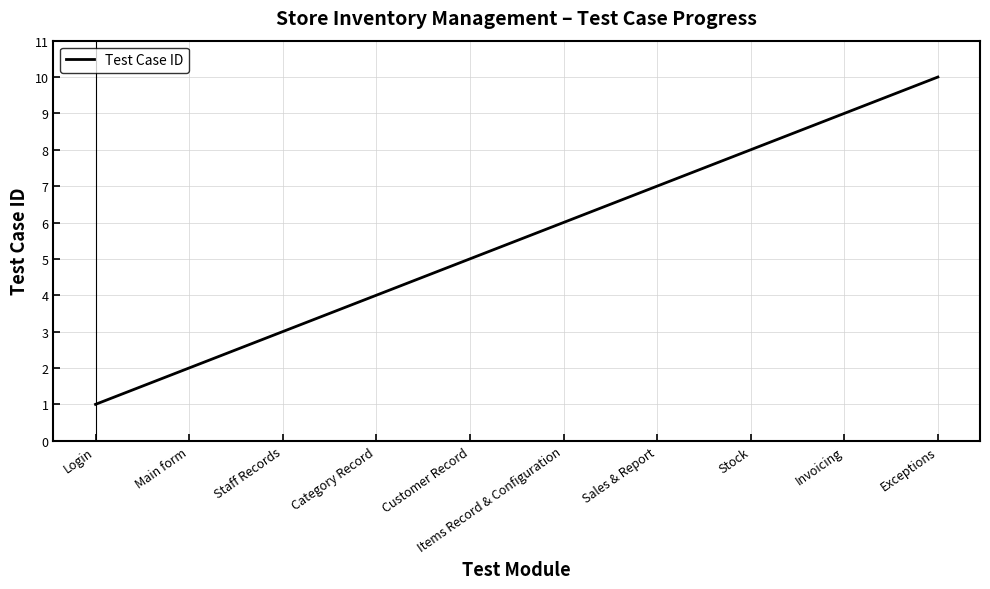

What value does the data have at Sales & Report?

7